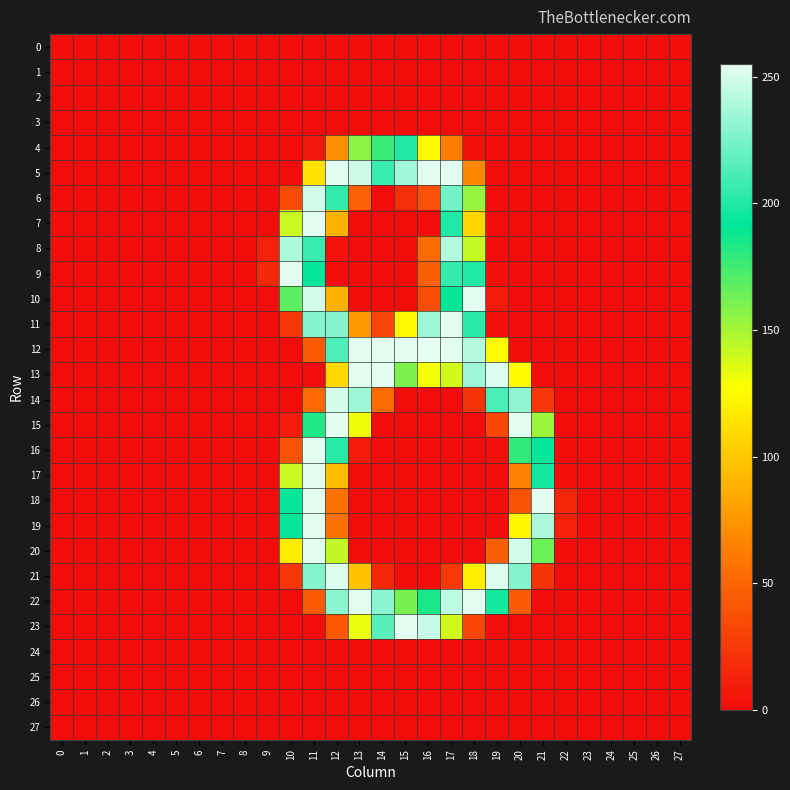

What is the greatest value displayed?

255